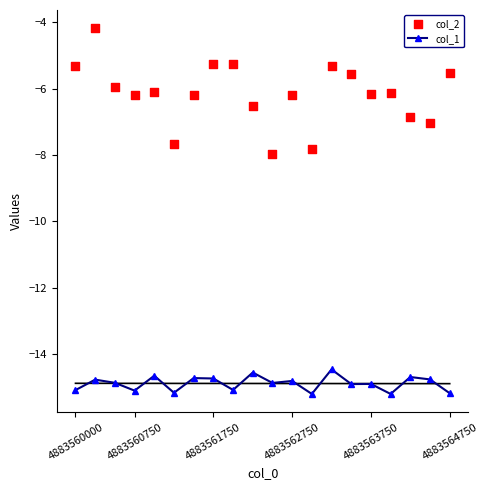

True or false: col_1 has more than 0 points higher than both neighbors.

True